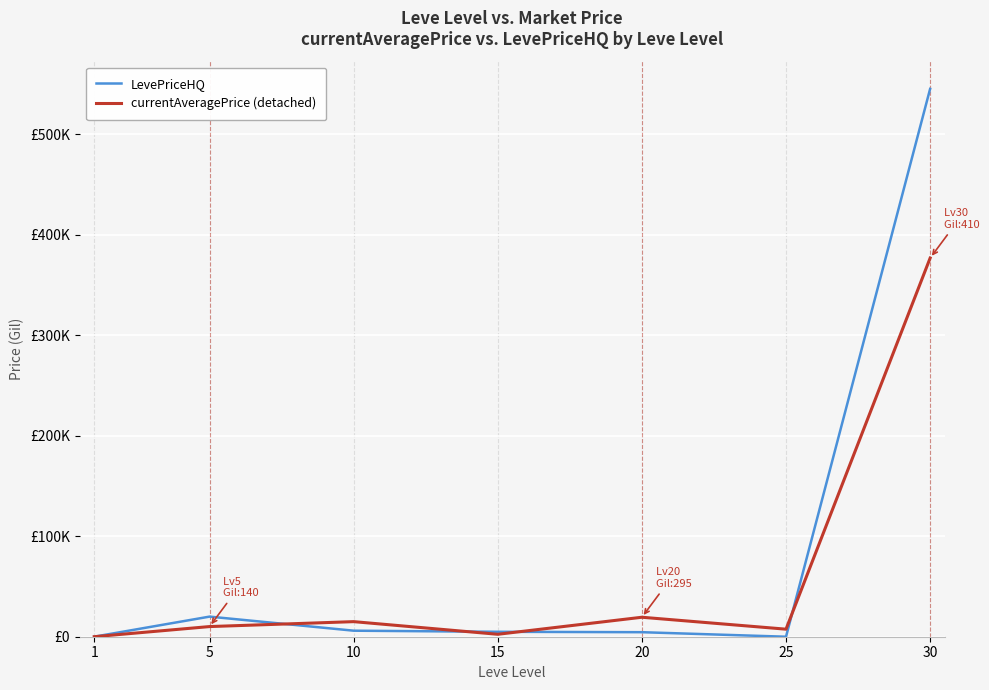

At which label does currentAveragePrice (detached) first exceed 10100?

10